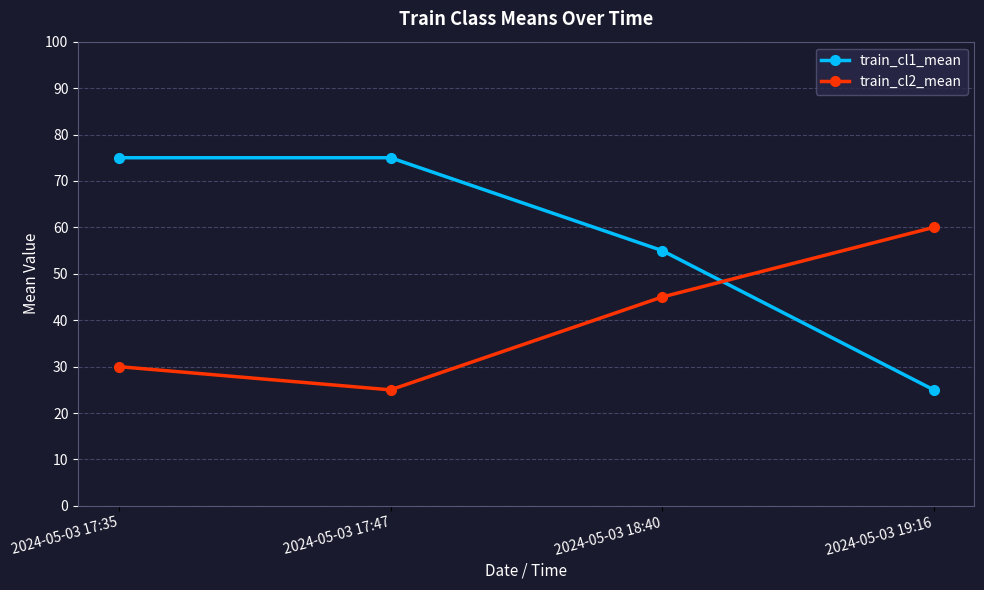

What position from the right is 2024-05-03 19:16?

1